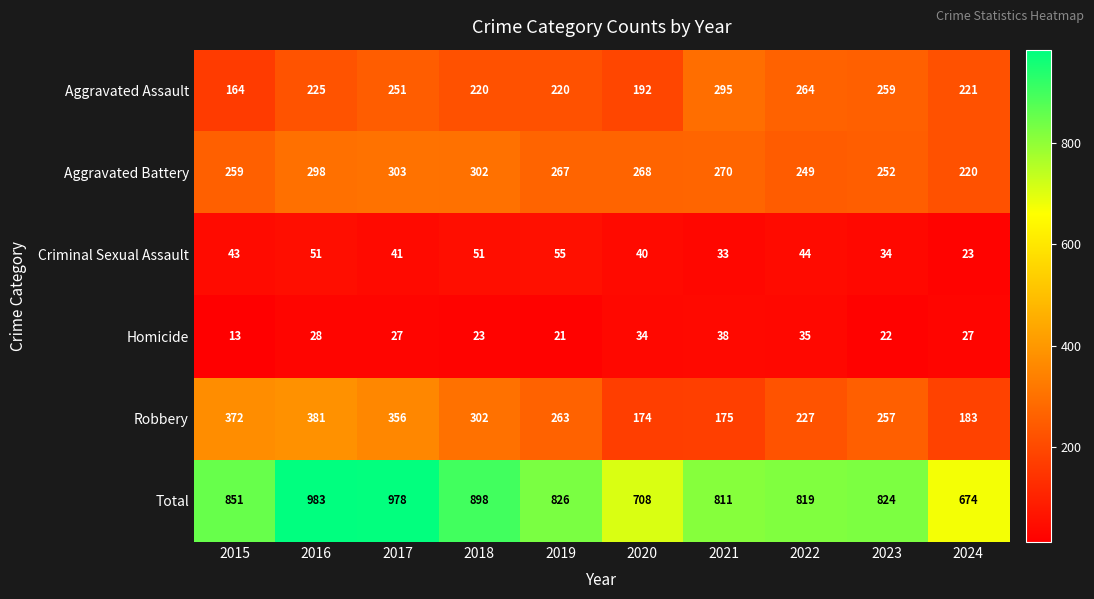

List the series in order of their peak value, highest first.

Total, Robbery, Aggravated Battery, Aggravated Assault, Criminal Sexual Assault, Homicide